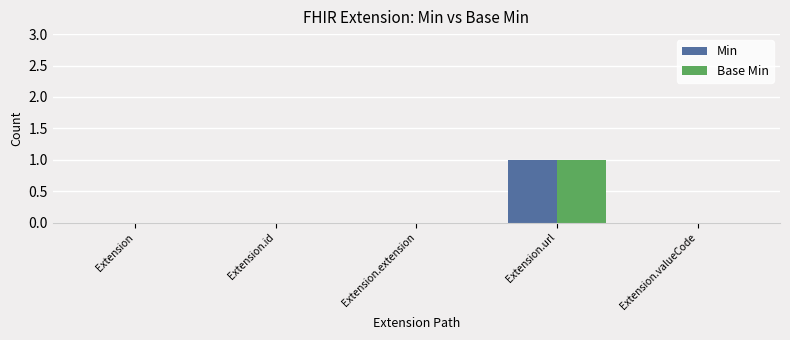

The Base Min series shows 1 at Extension.valueCode. True or false?

False